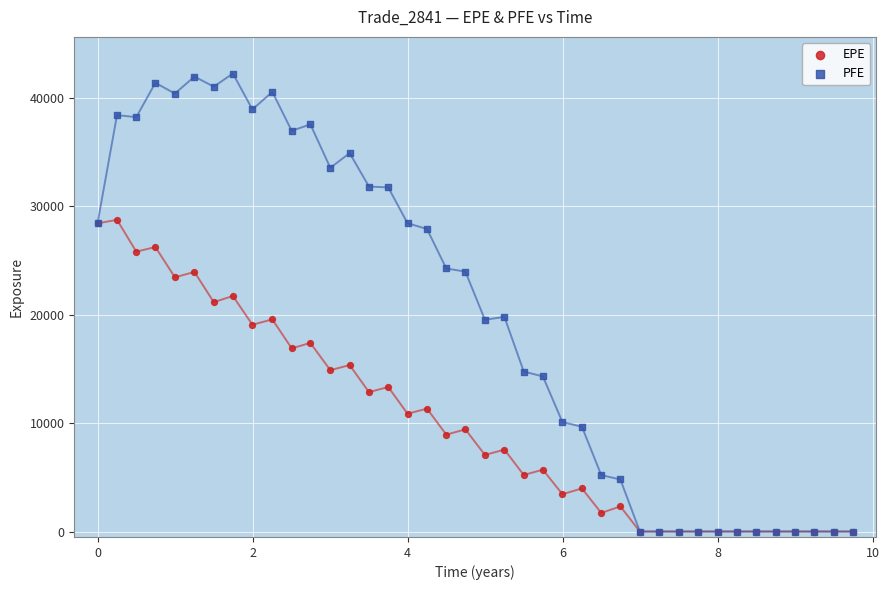

Which series reaches the maximum Y coordinate?

PFE